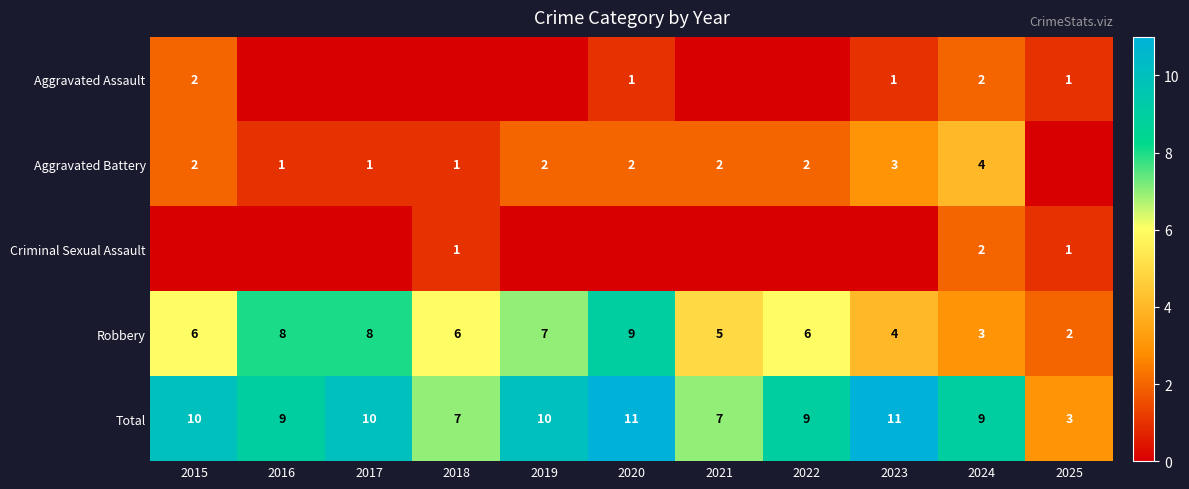

What is the sum of all Total values?

96